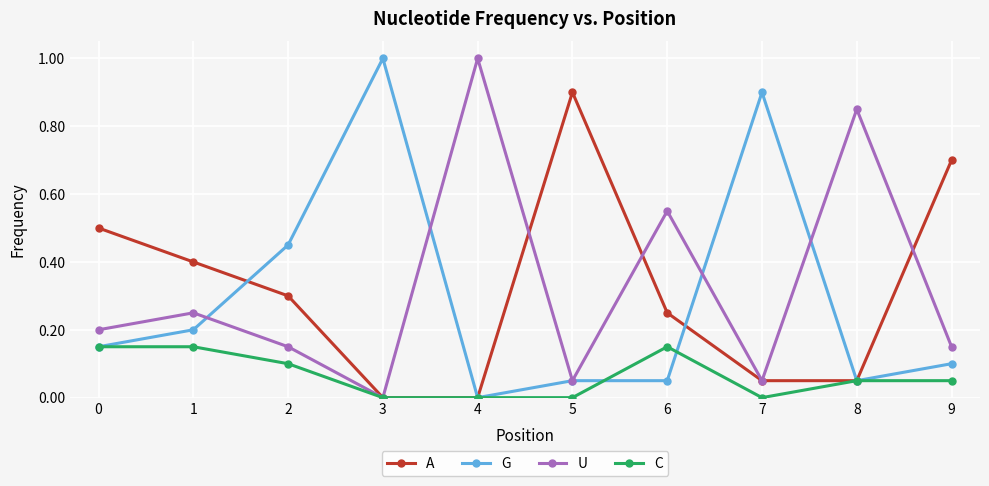

Which series changed the most between 1 and 6?

U